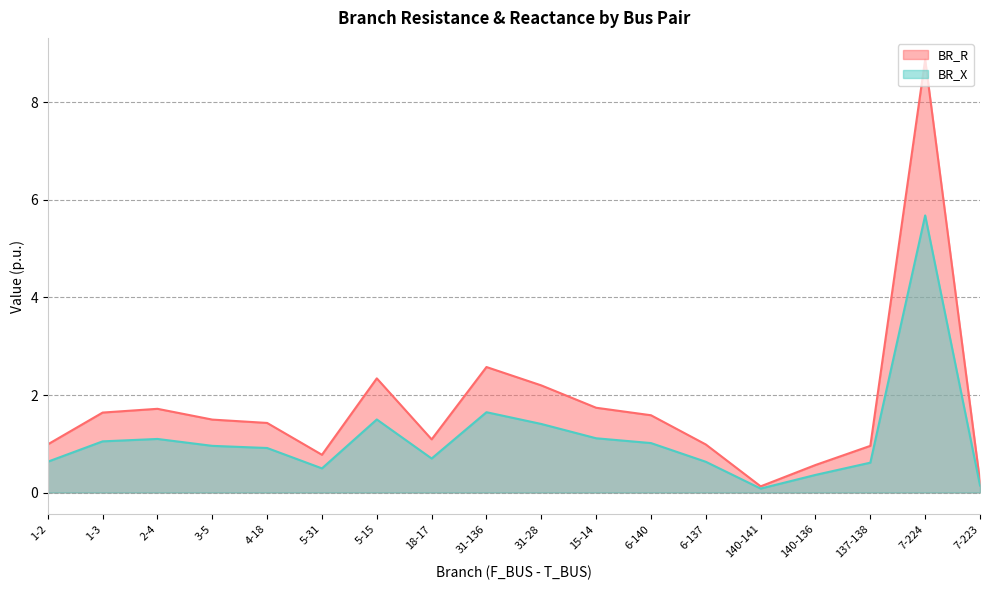

The value of BR_X at 140-141 is 0.1. True or false?

False